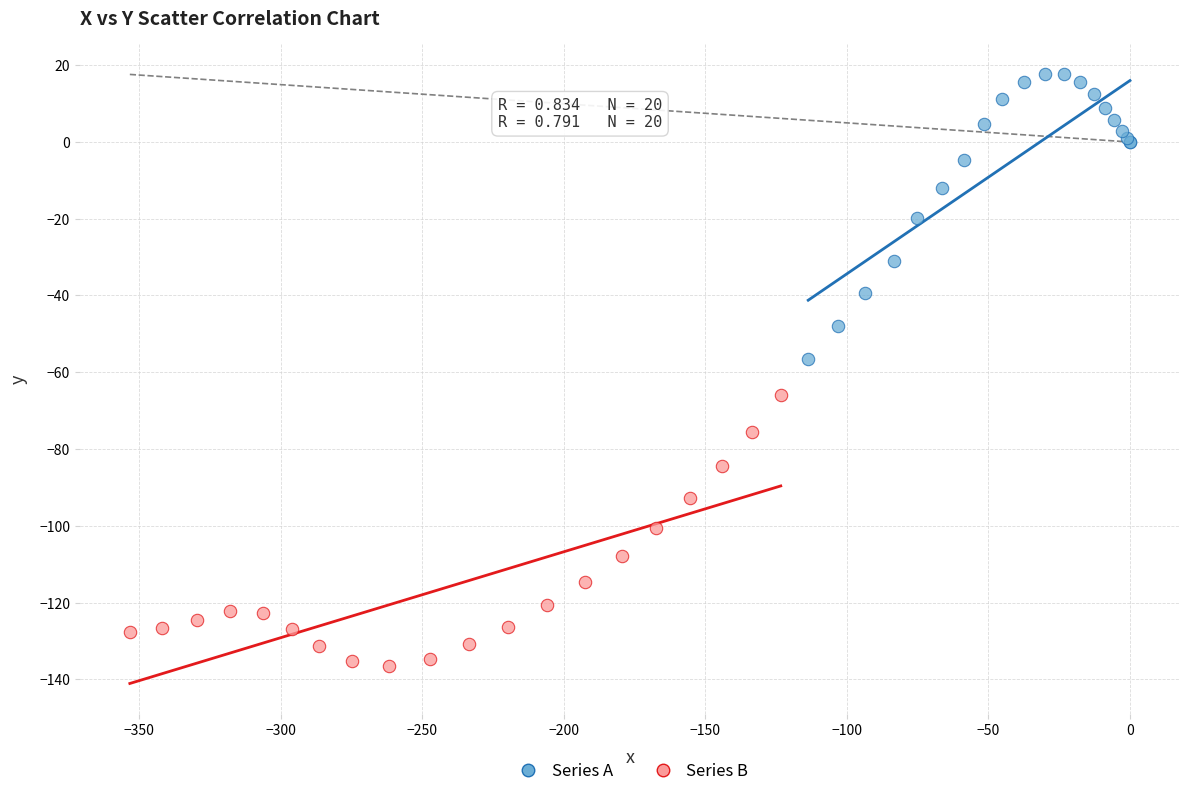

Which series contains the highest Y value?

Series A